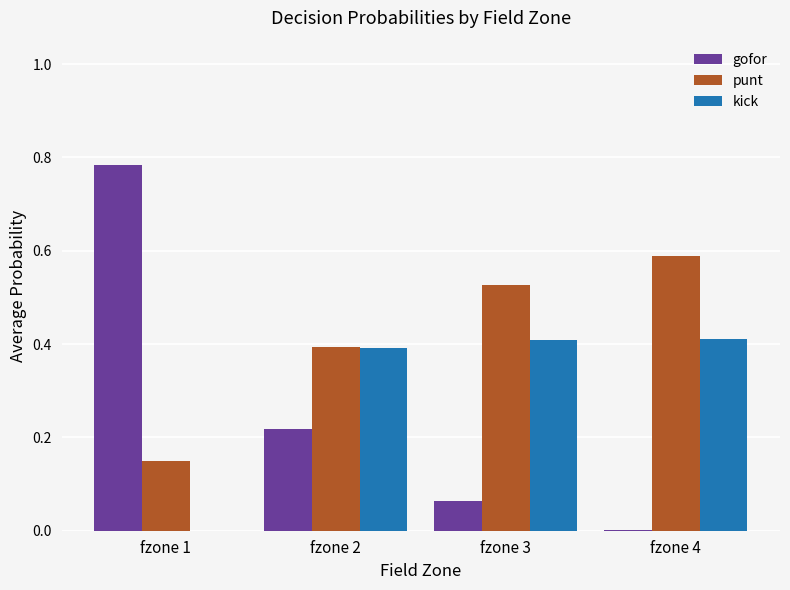

Which series has the largest range (max minus min)?

gofor